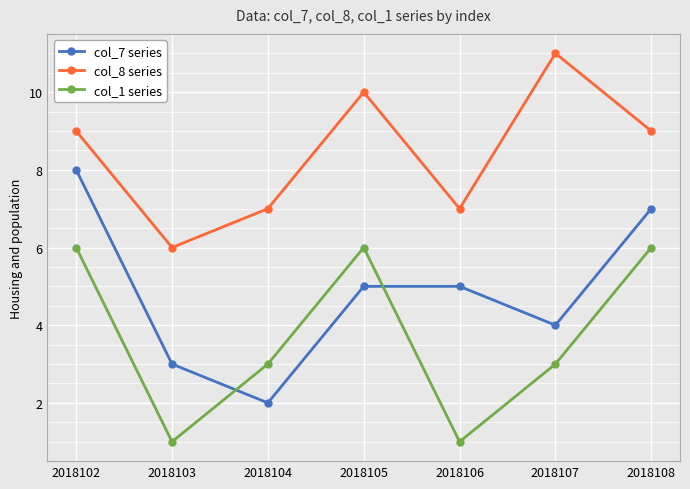

What is the smallest value displayed?

1